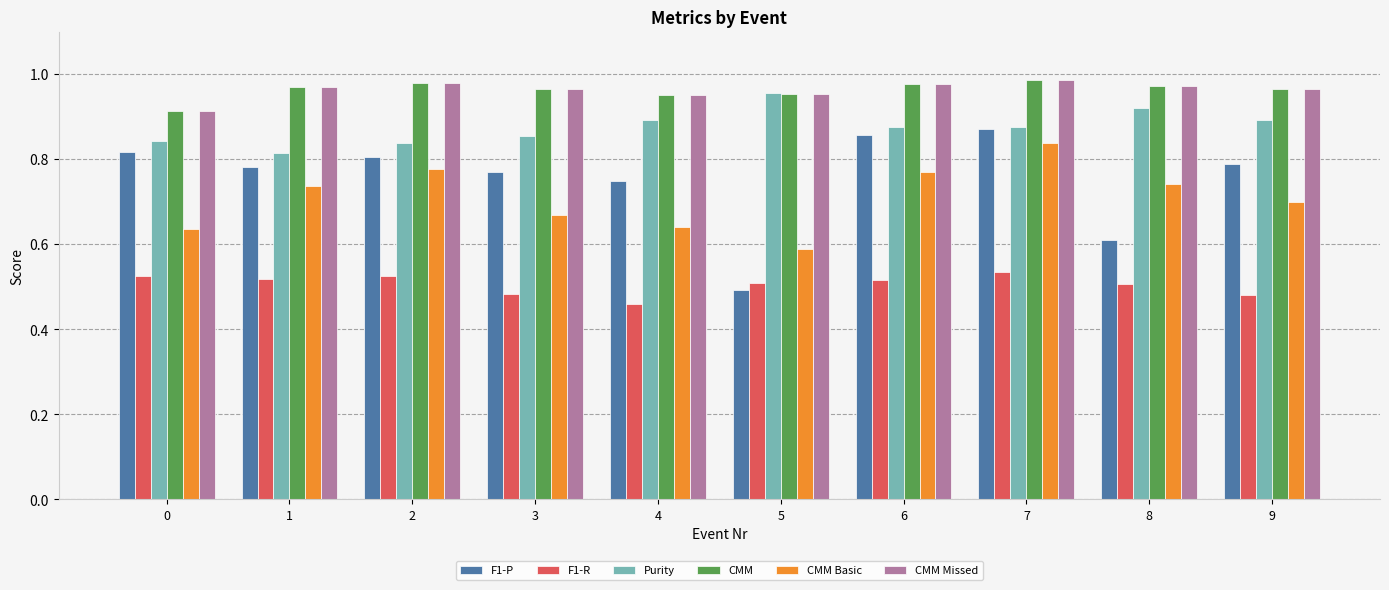

Is the value of F1-P at 1 greater than the value of CMM Basic at 8?

Yes